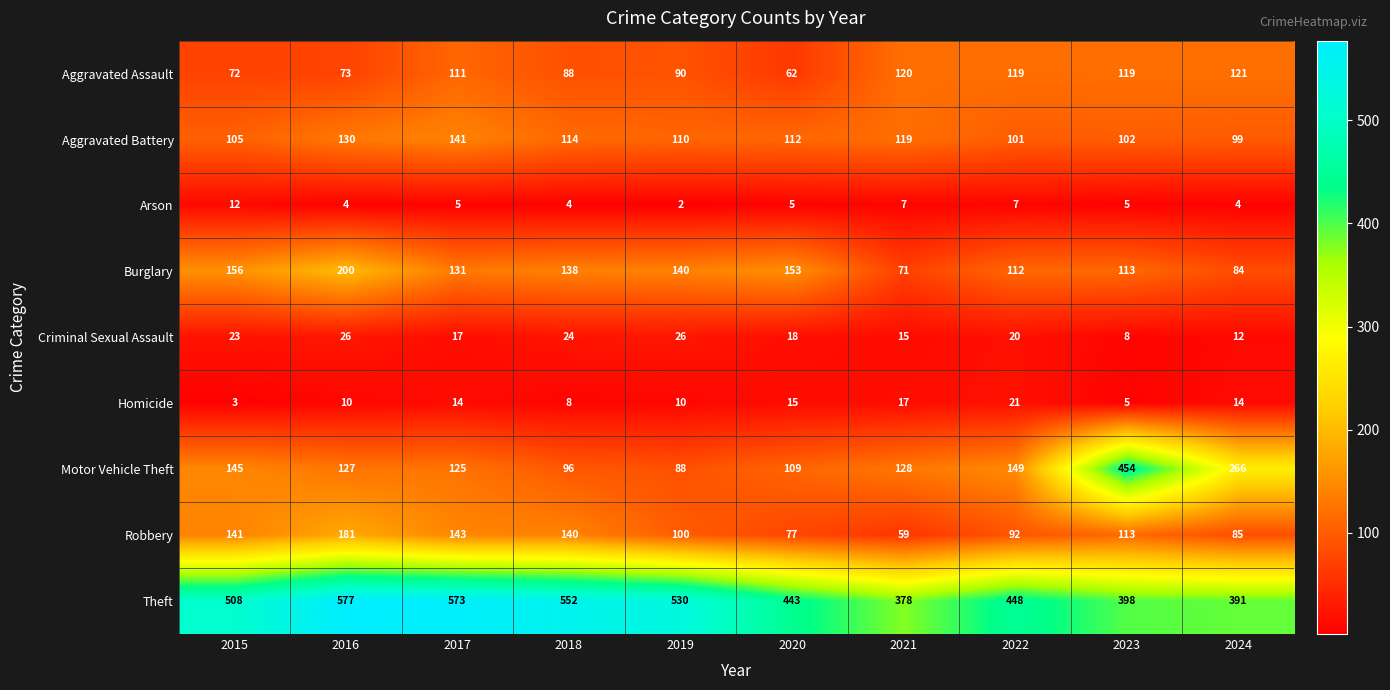

At how many categories does at least one series exceed 520?

4